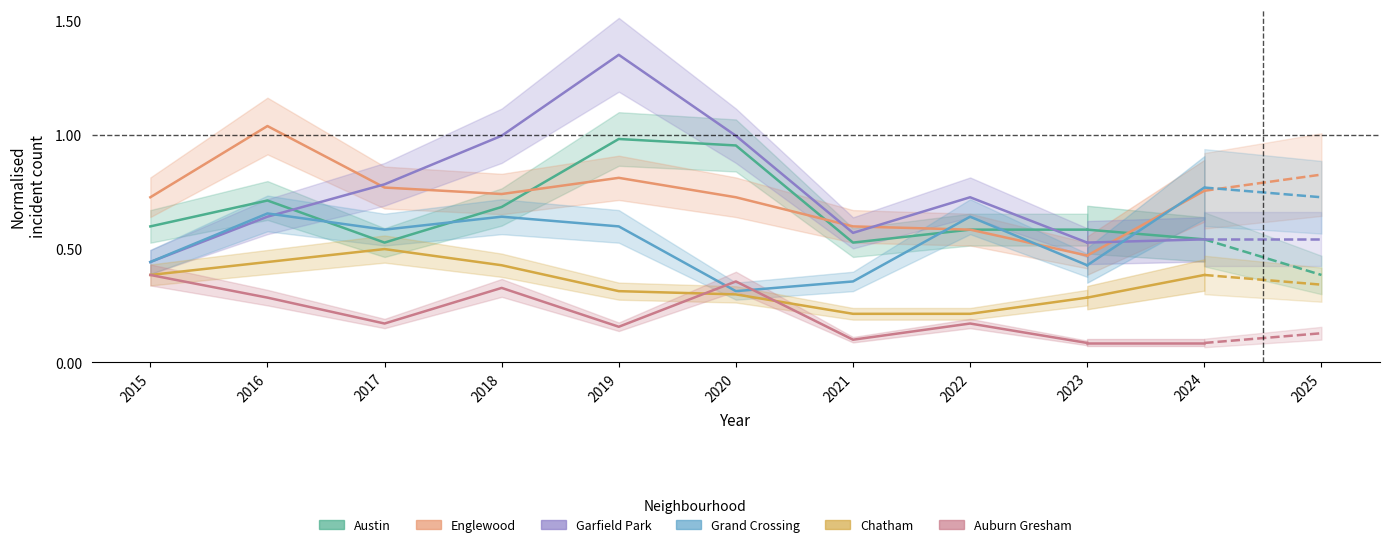

How many interior local peaks does the Englewood series have?

2